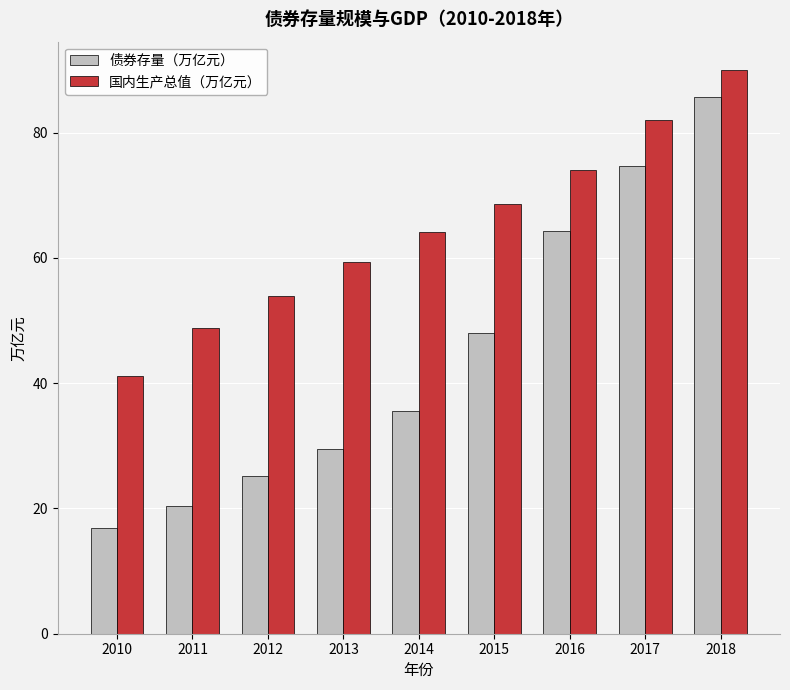

What is the total value across all series at 2014?

99.7